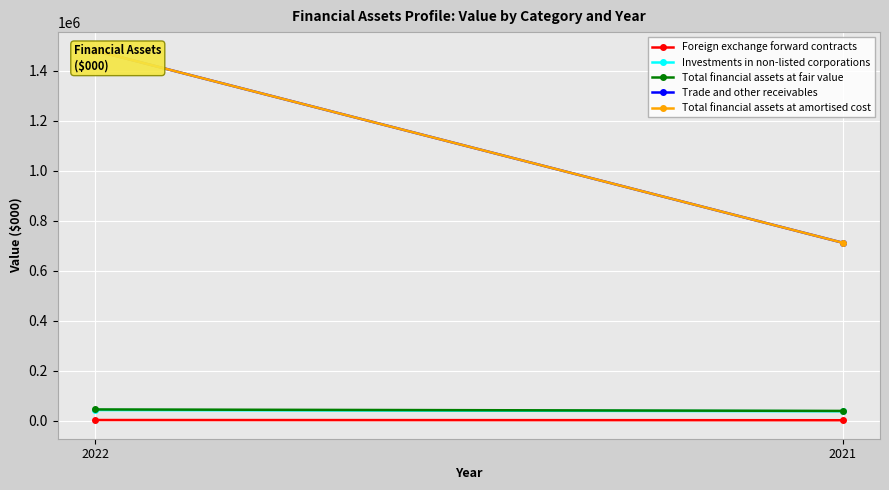

Which has a higher value, 2021 or 2022?

2022